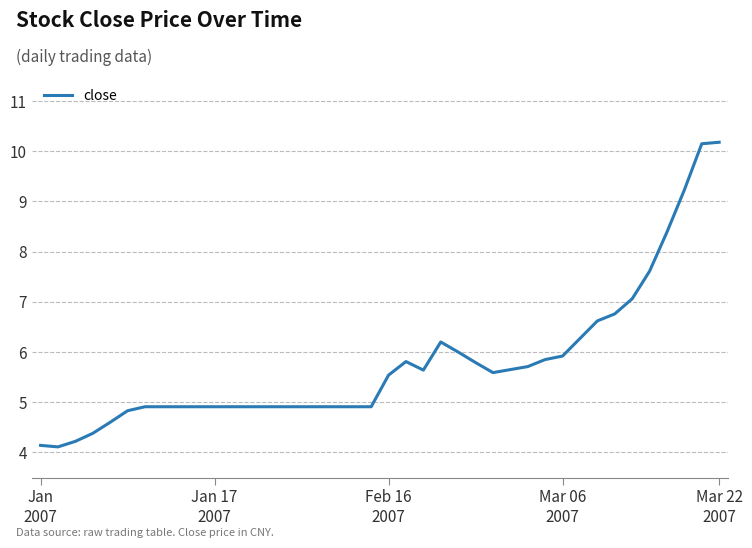

What is the maximum value shown in the chart?

10.2